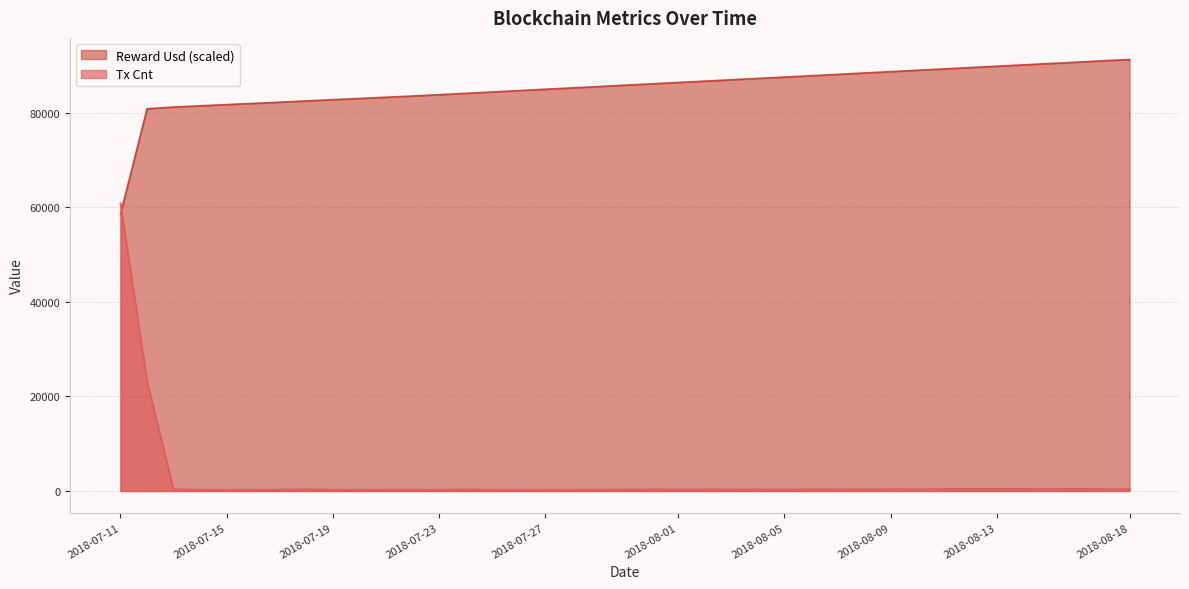

Which series has the largest total across all categories?

Reward Usd (scaled)